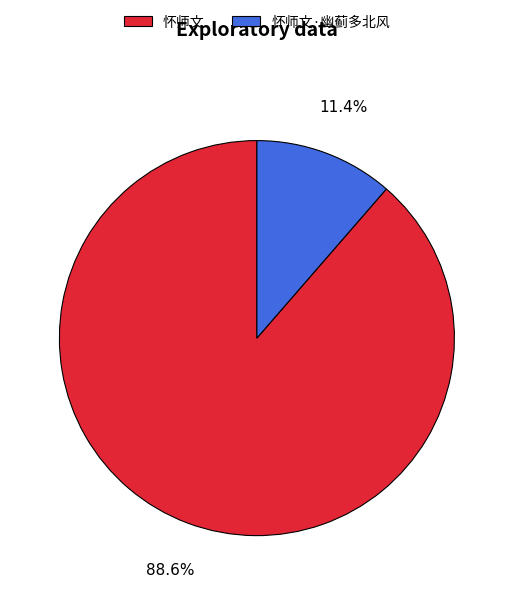

Which has a higher value, 怀师文 or 怀师文·幽蓟多北风?

怀师文